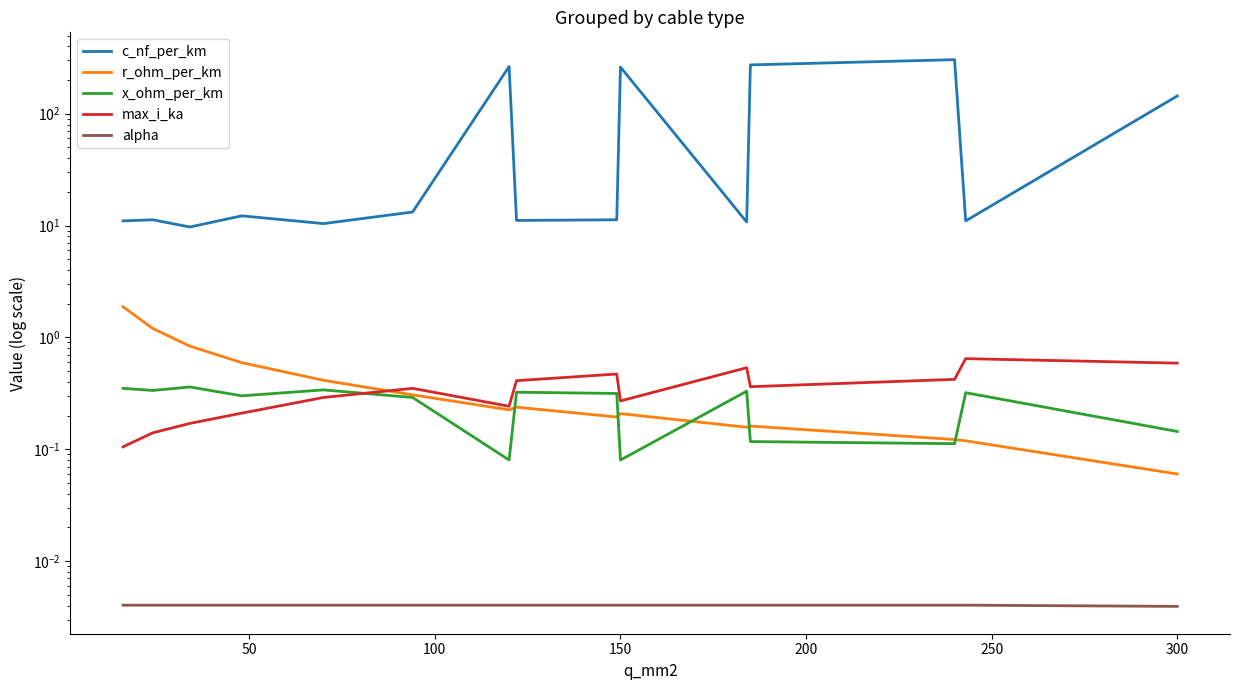

True or false: alpha and c_nf_per_km cross at least once.

False